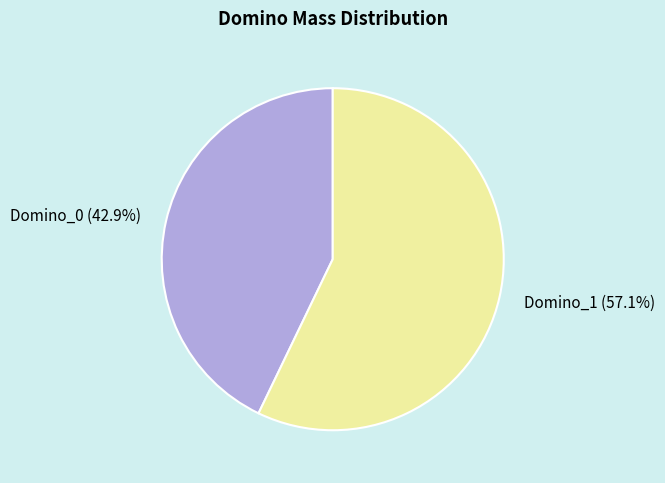

What percentage do Domino_0 and Domino_1 together represent?

100.0%